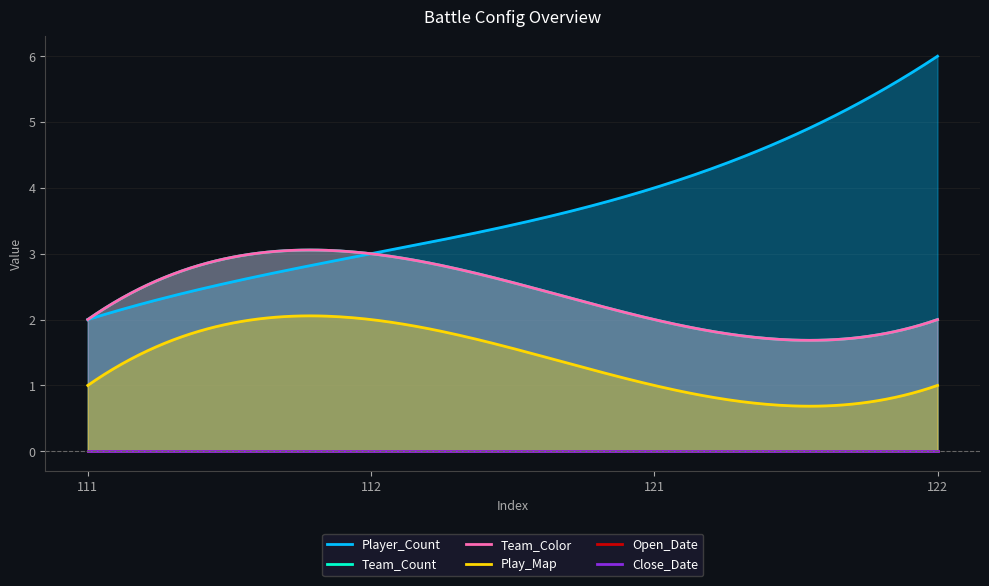

Where is Player_Count nearest to the value 4?

121